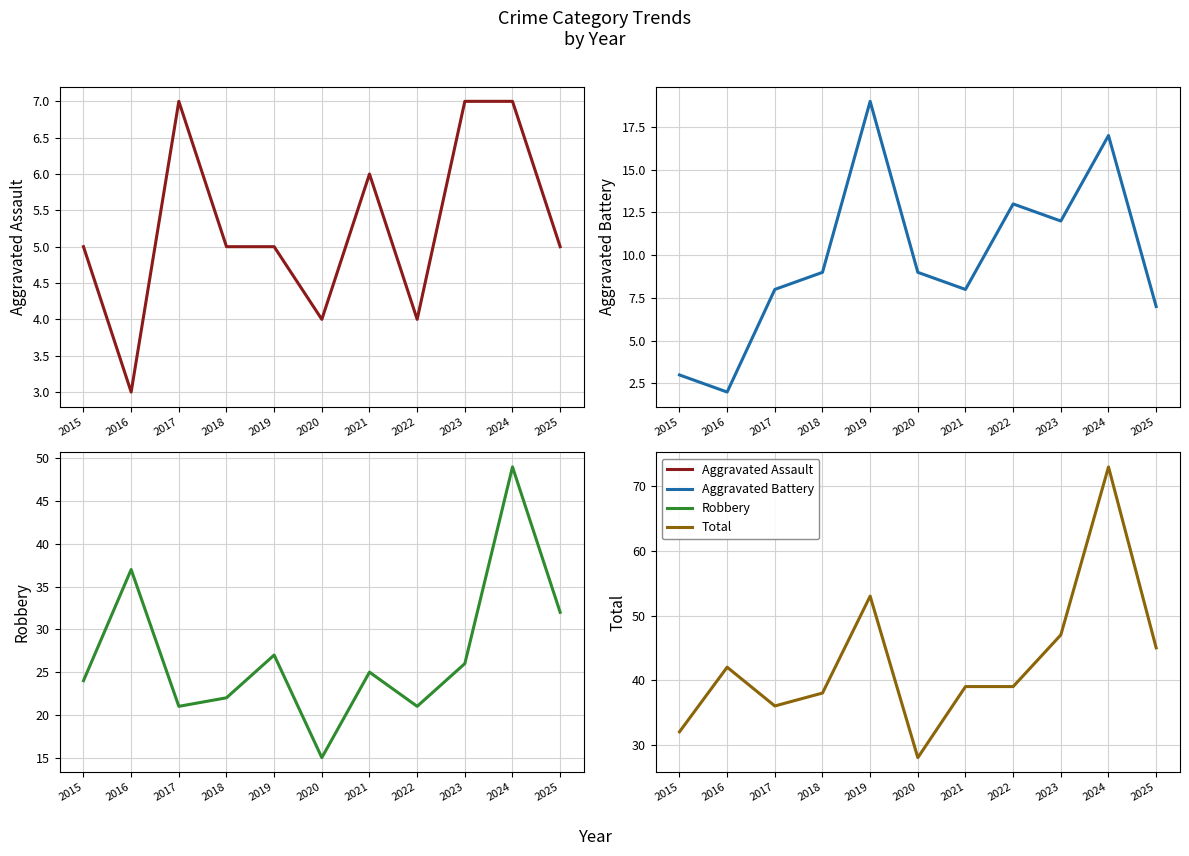

The Aggravated Assault series shows 4 at 2020. True or false?

True